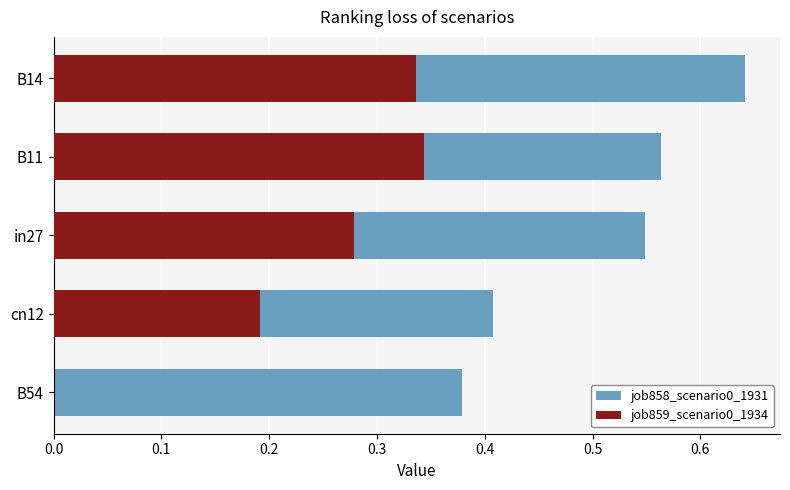

What is the value of the job859_scenario0_1934 bar at the 5th from the left?

0.3